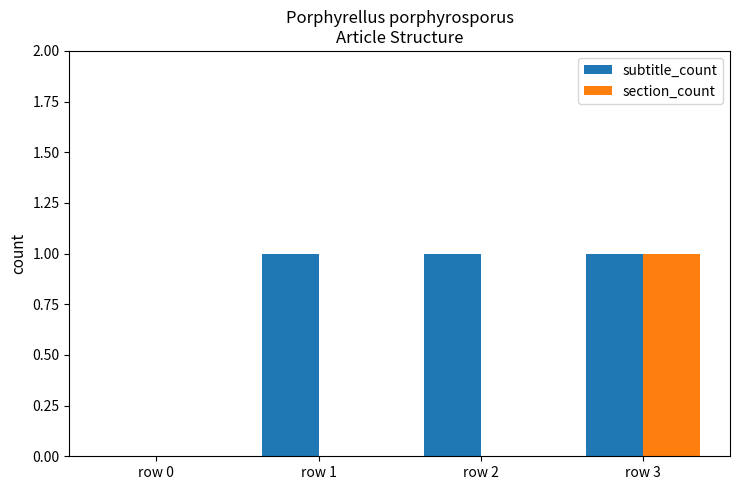

The value of section_count at row 3 is 1. True or false?

True